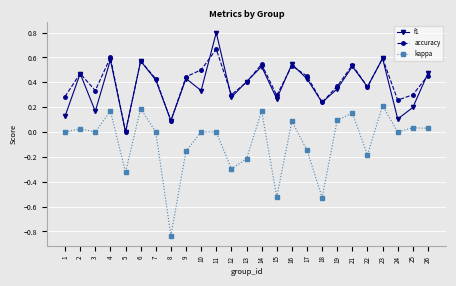

True or false: f1 has more than 2 interior local peaks.

True